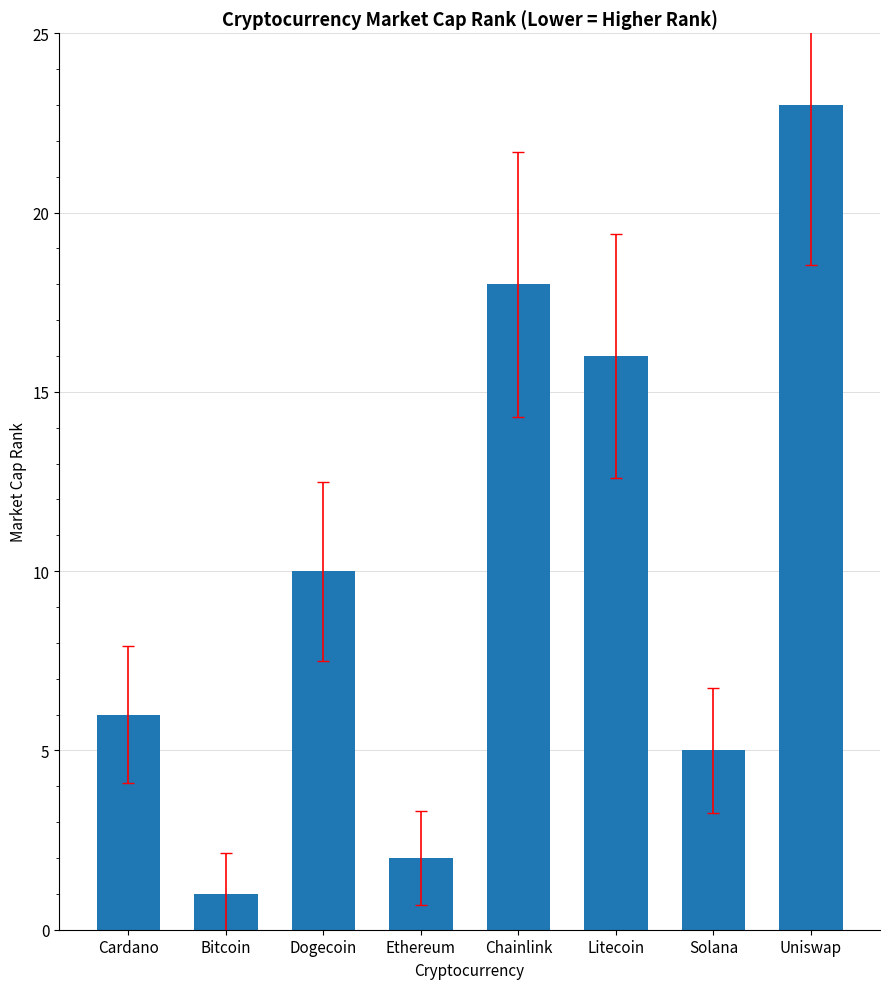

Reading left to right, what are all the values shown in this chart?

6	1	10	2	18	16	5	23